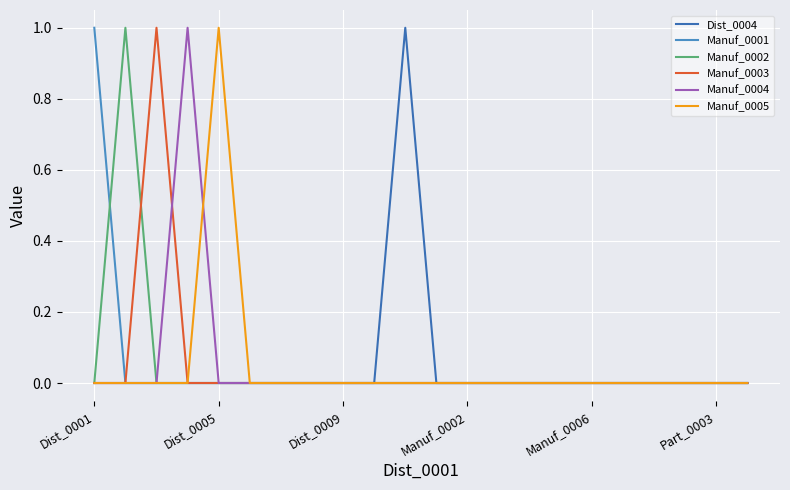

How many lines are shown in the chart?

6